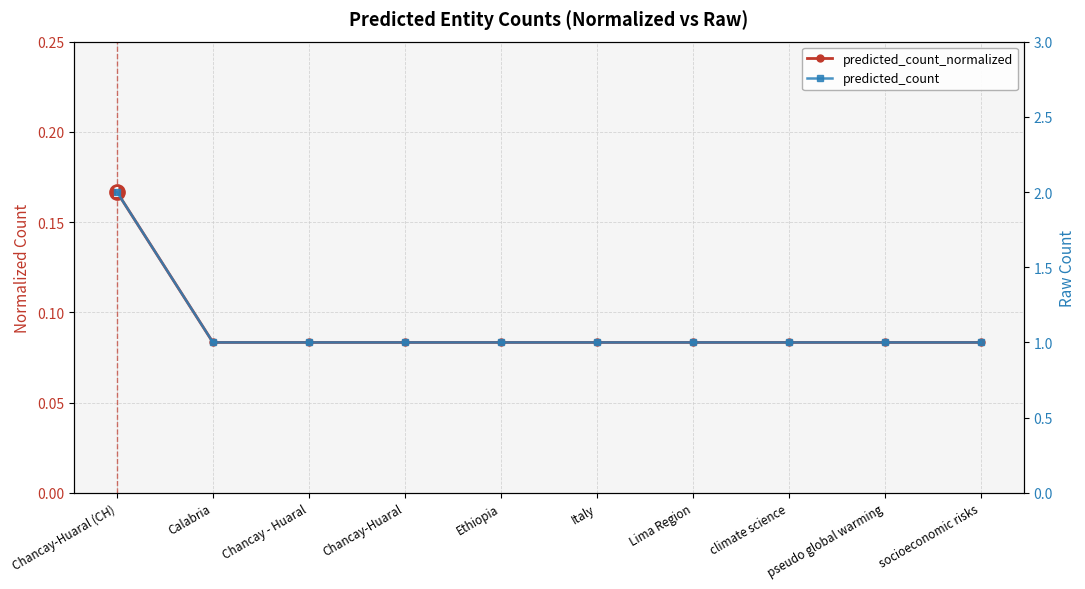

Reading right to left, transcribe all the data shown in this chart.

predicted_count_normalized: socioeconomic risks=0.1	pseudo global warming=0.1	climate science=0.1	Lima Region=0.1	Italy=0.1	Ethiopia=0.1	Chancay-Huaral=0.1	Chancay - Huaral=0.1	Calabria=0.1	Chancay-Huaral (CH)=0.2
predicted_count: socioeconomic risks=1.0	pseudo global warming=1.0	climate science=1.0	Lima Region=1.0	Italy=1.0	Ethiopia=1.0	Chancay-Huaral=1.0	Chancay - Huaral=1.0	Calabria=1.0	Chancay-Huaral (CH)=2.0